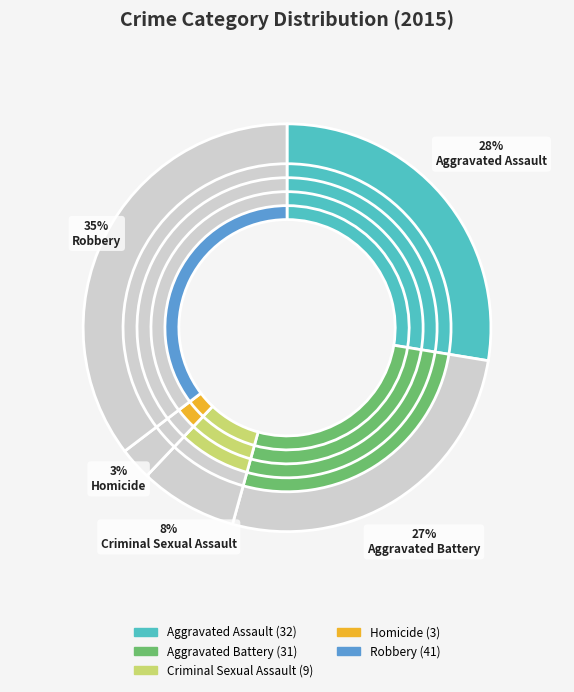

Which has a higher value, Robbery or Criminal Sexual Assault?

Robbery